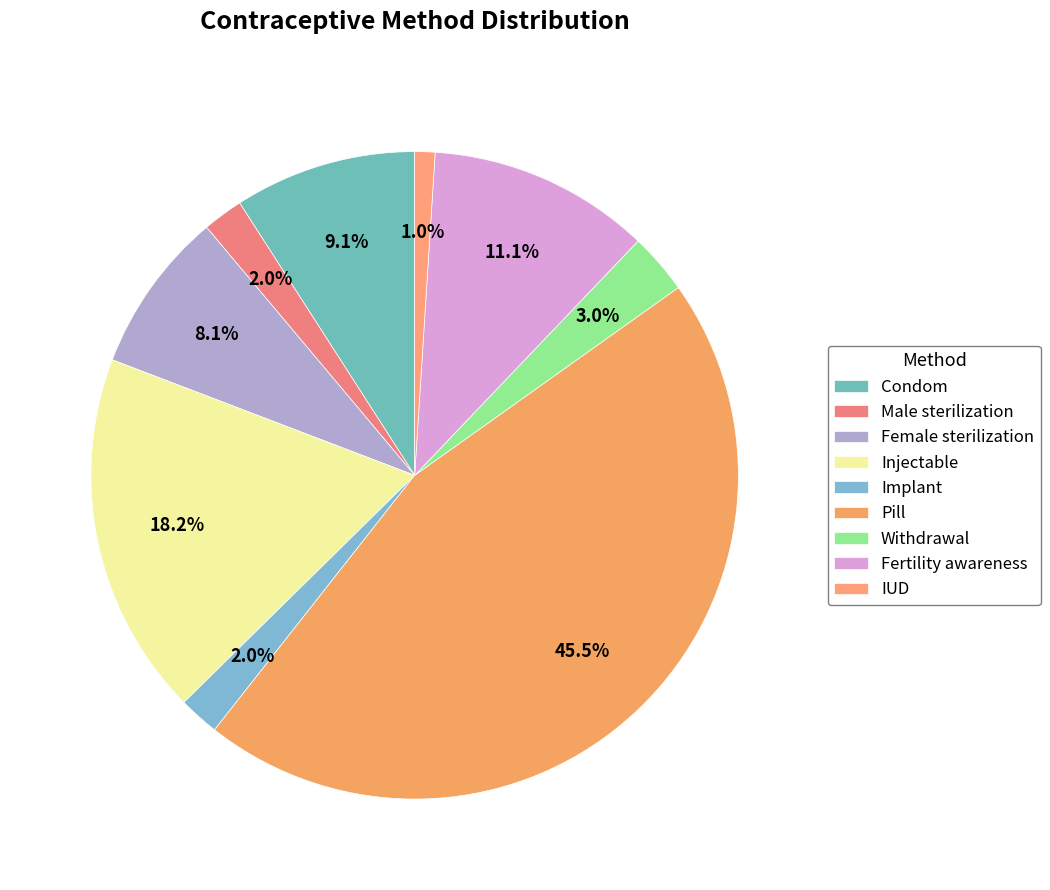

To the nearest percent, what is the difference between the IUD and Pill slice percentages?

44%